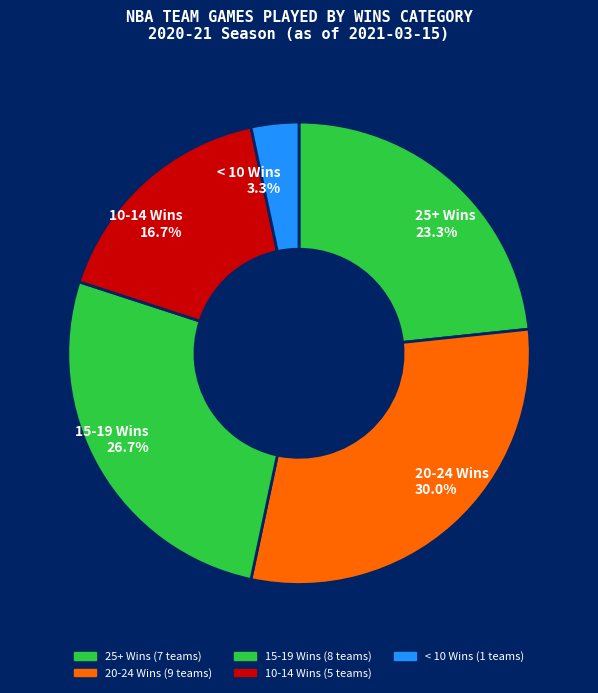

Which slice is the largest?

20-24 Wins